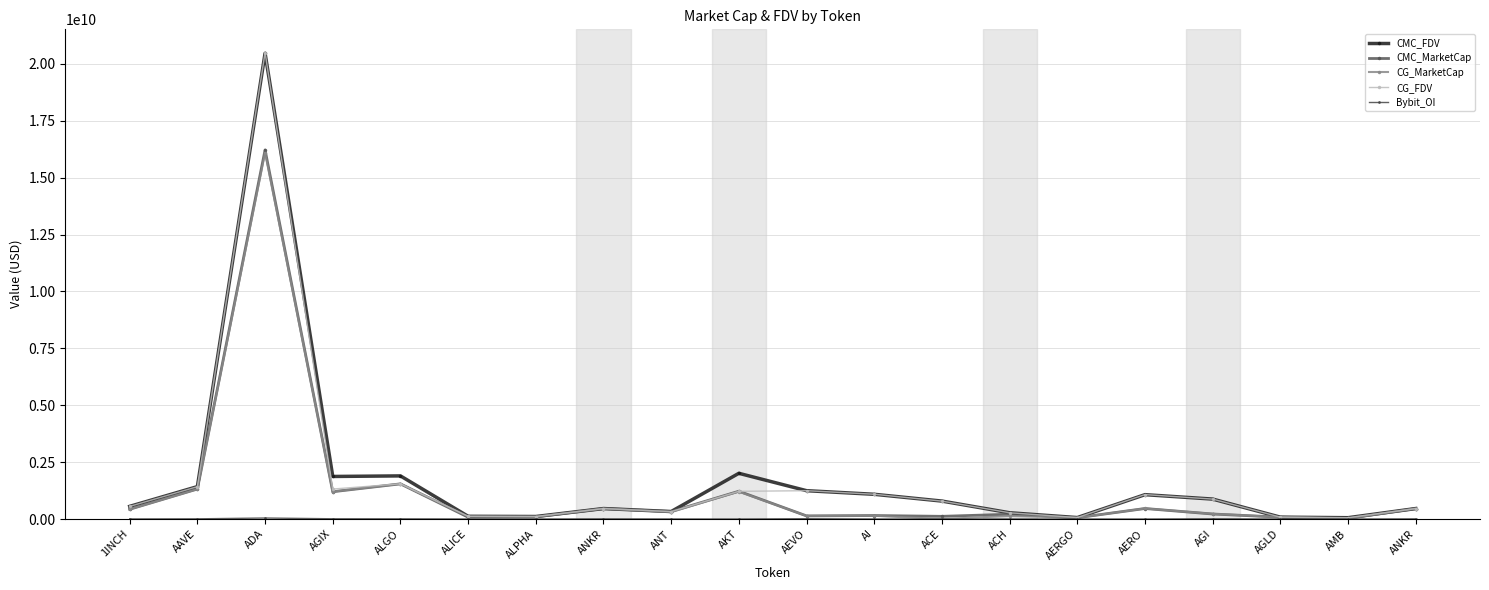

Which category has the highest value in the CMC_FDV series?

ADA